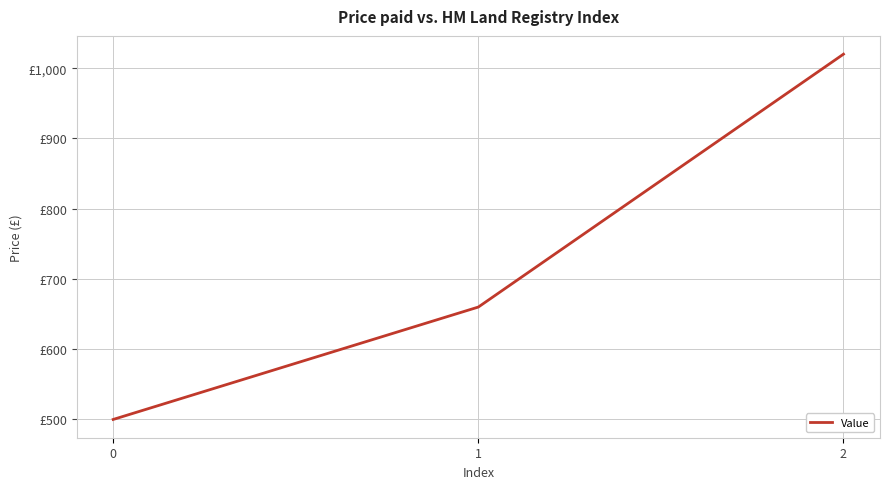

Read the value at 1, to the nearest 100.

700